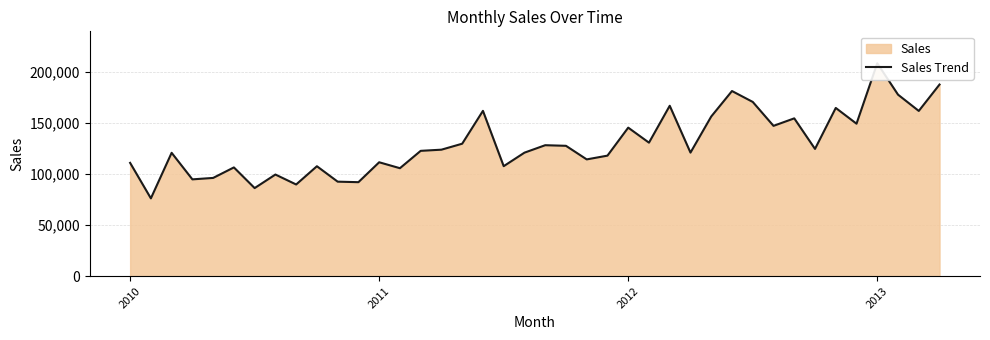

Approximately how many times larger is the value at 36 compared to 11?

2.3